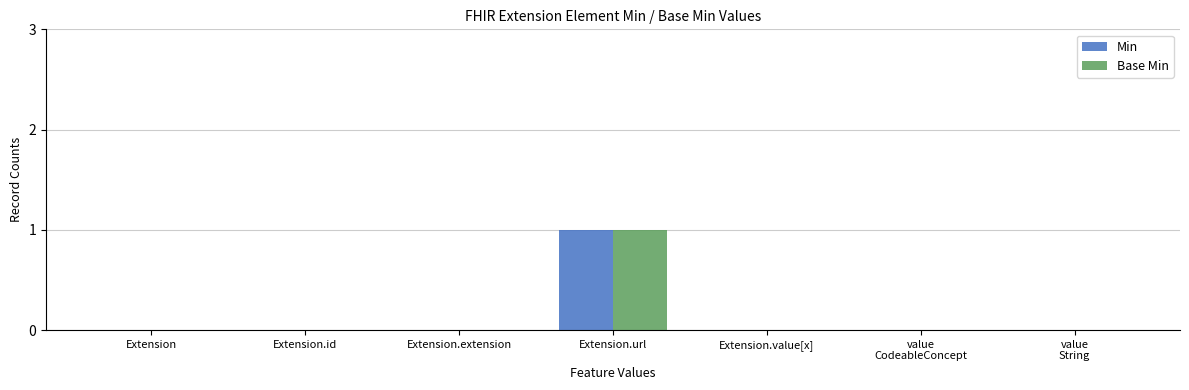

The Min series shows -1 at Extension. True or false?

False